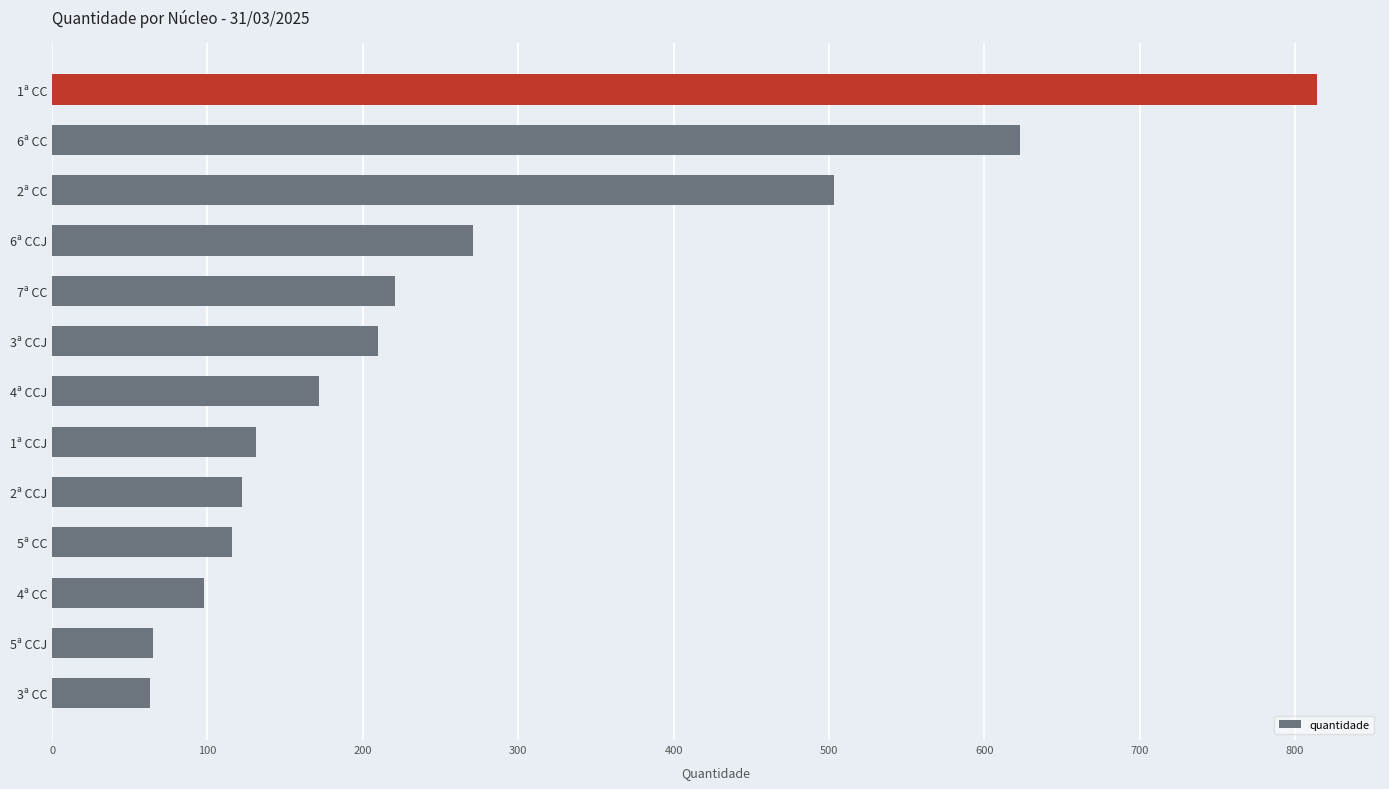

What is the sum of all values?

3409